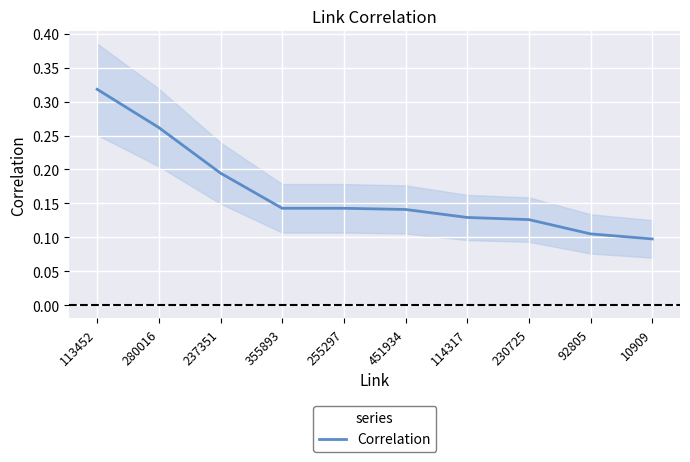

What is the difference between the maximum and minimum values?

0.2